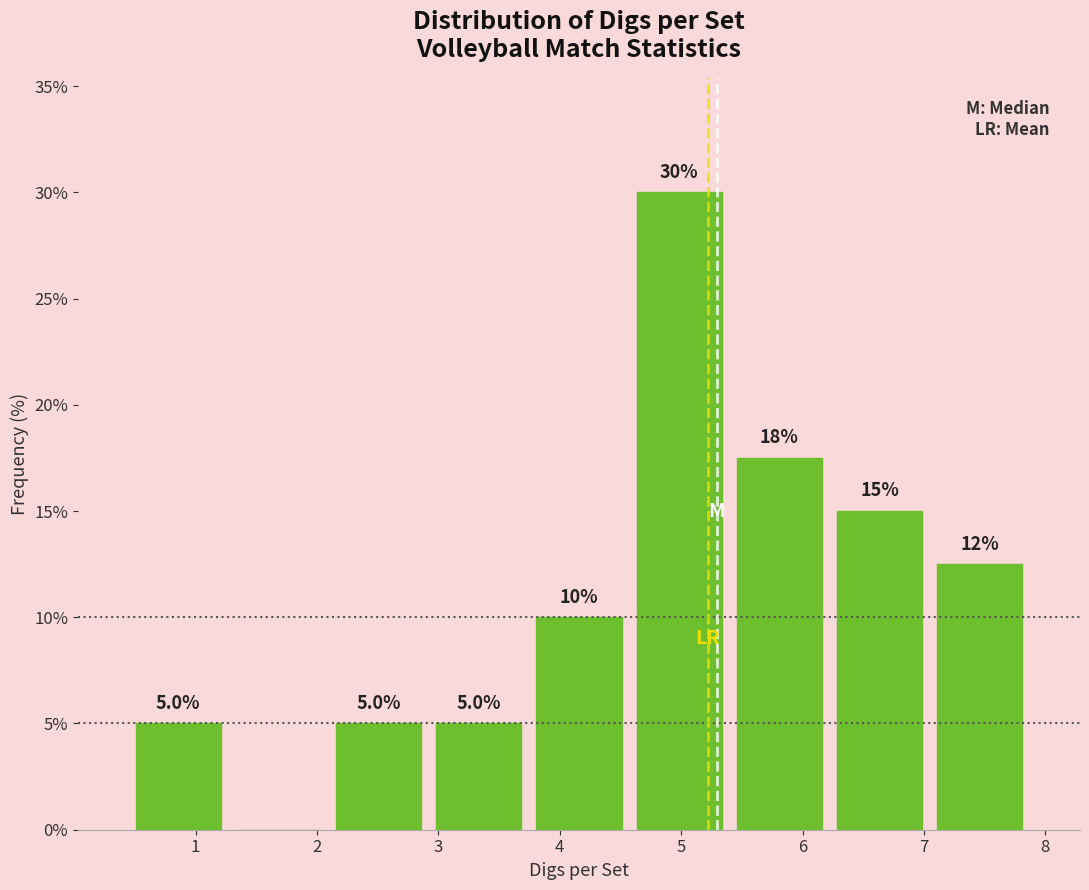

Which range on the x-axis has the tallest bar?

4.6 to 5.4